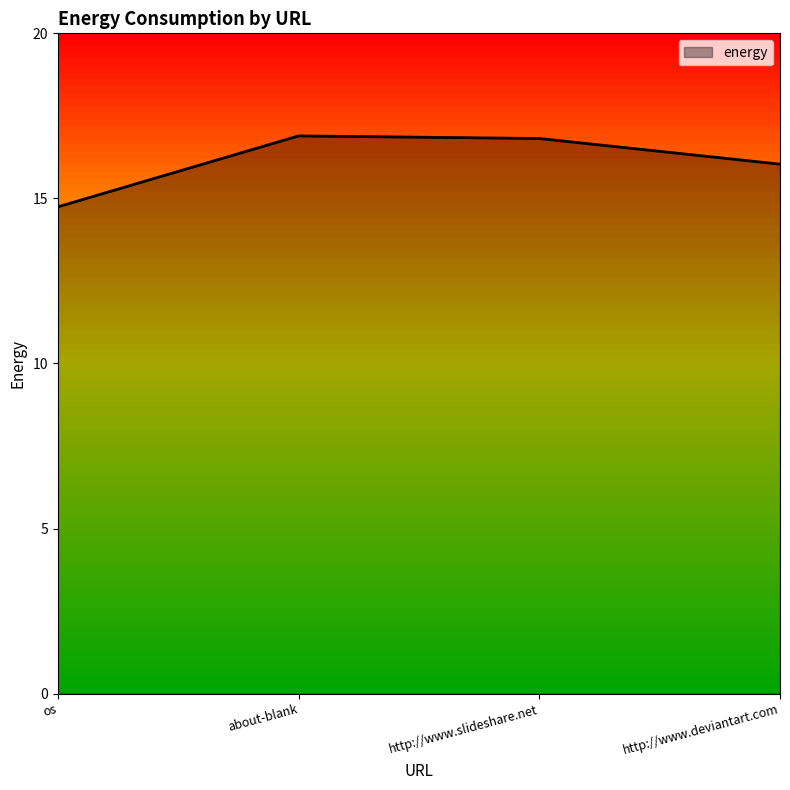

What is the minimum value shown in the chart?

14.7